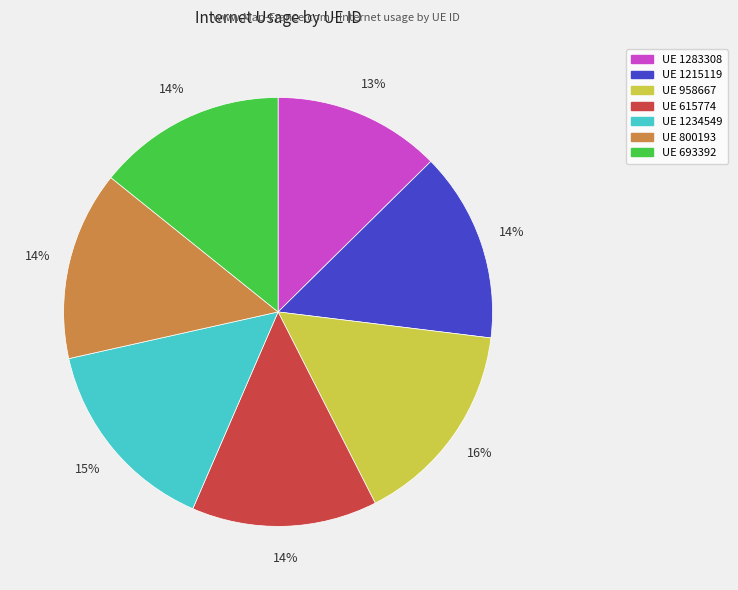

Is there any slice that represents more than half of the pie?

No